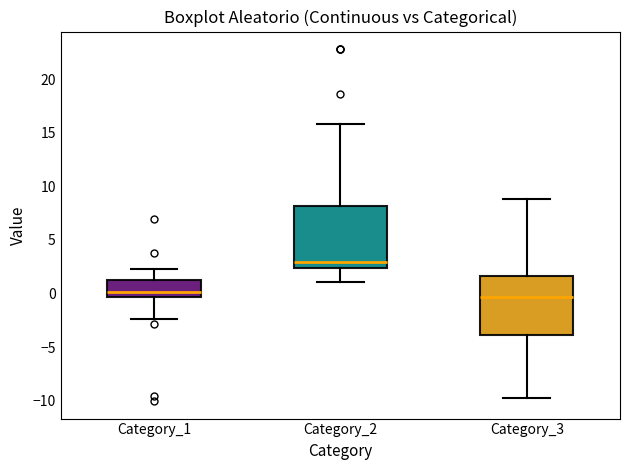

Reading left to right, transcribe this box plot: for each box, give where its median line is, the range the box spans, and where its two whiskers end, as read against the y-axis. The values are not printed on the chart, so give them approximately, as read against the axis.

Category_1: median 0.0, box -0.5 to 1.5, whiskers -2.5 to 2.5
Category_2: median 3.0, box 2.5 to 8.0, whiskers 1.0 to 16.0
Category_3: median -0.5, box -4.0 to 1.5, whiskers -10.0 to 9.0